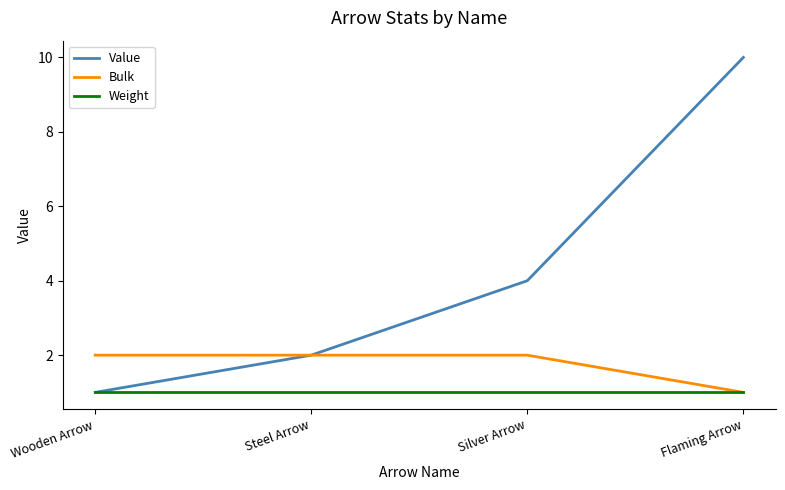

Is it true that Bulk equals 1 at Flaming Arrow?

True